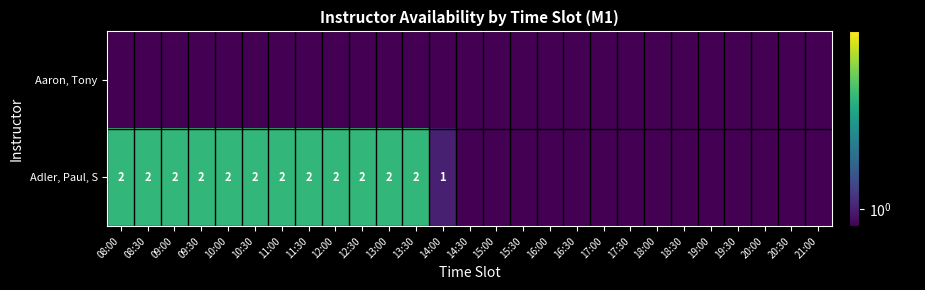

Which has a higher value, 13:30 or 17:30?

13:30